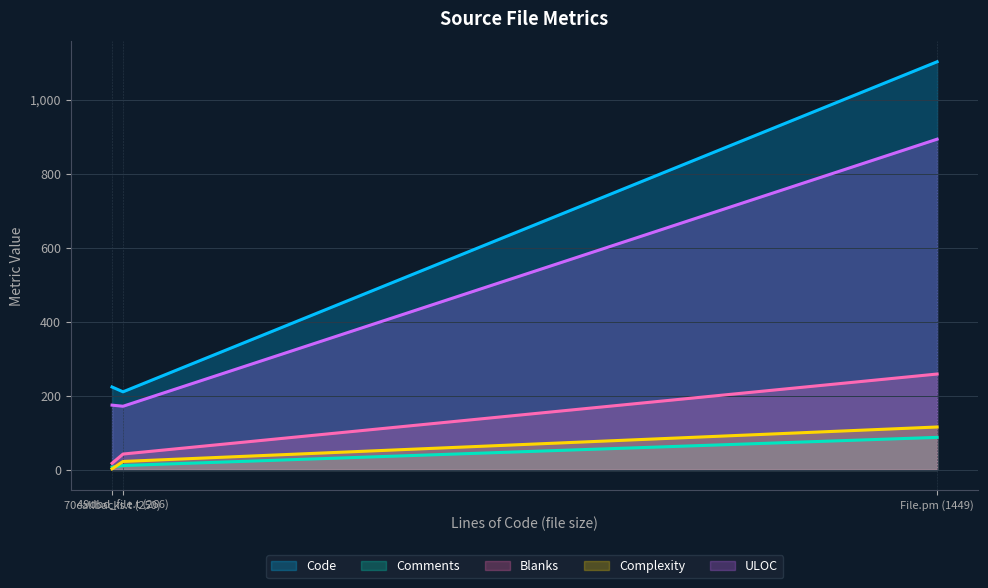

True or false: ULOC has a value of 175 at 70callbacks.t (250).

True